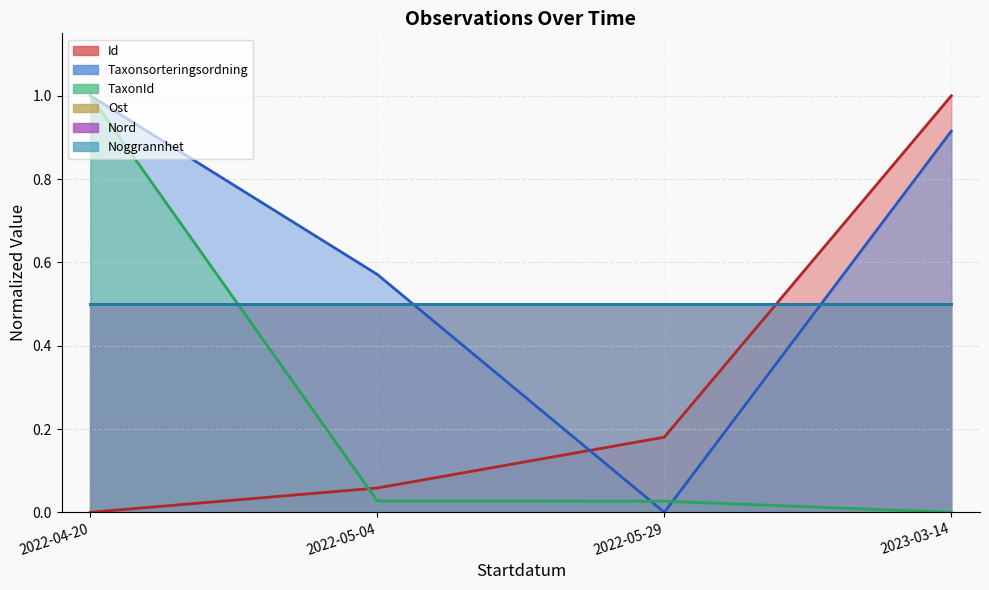

What value does the Taxonsorteringsordning series have at 2022-04-20?

1.0